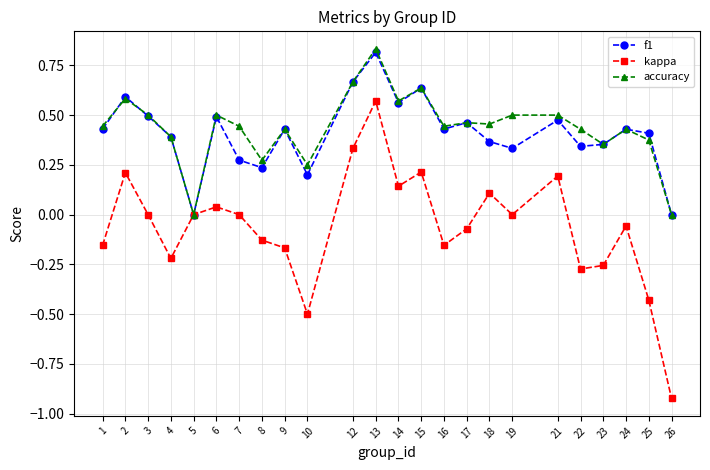

Which label corresponds to the largest value in the chart?

13